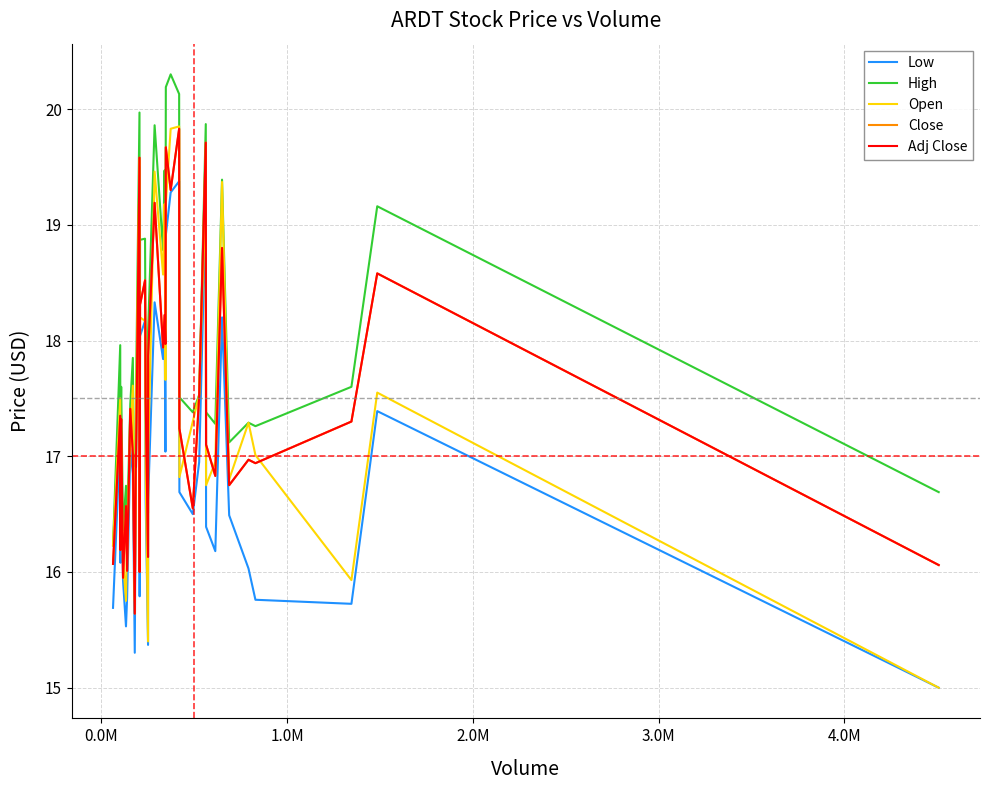

Does the chart have visible grid lines?

Yes